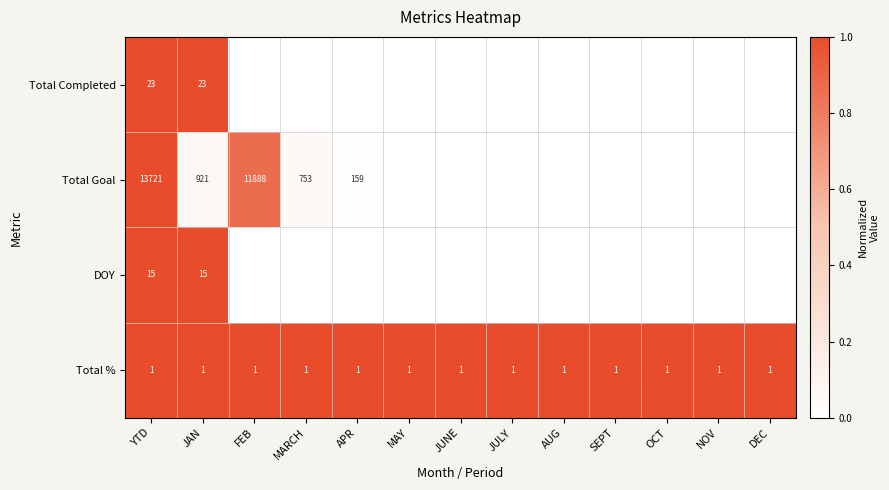

At YTD, list the series in order from largest to smallest.

Total Goal, Total Completed, DOY, Total %